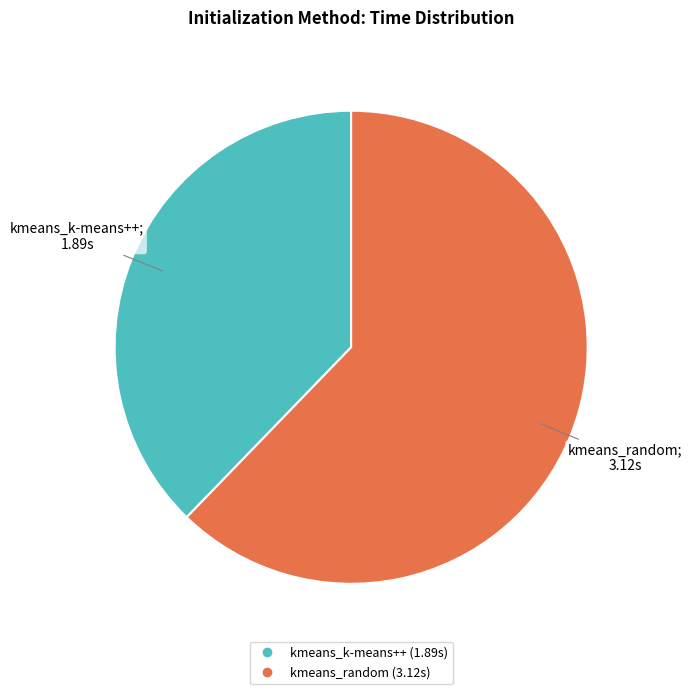

Which category has the biggest portion of the pie?

kmeans_random